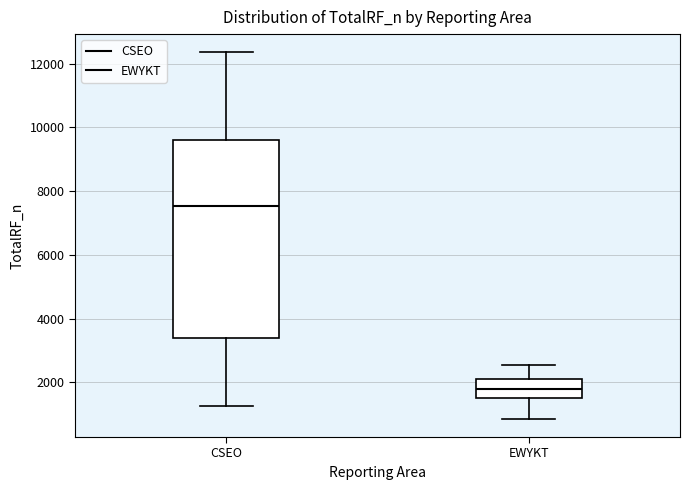

Which box's median line is the lowest?

EWYKT